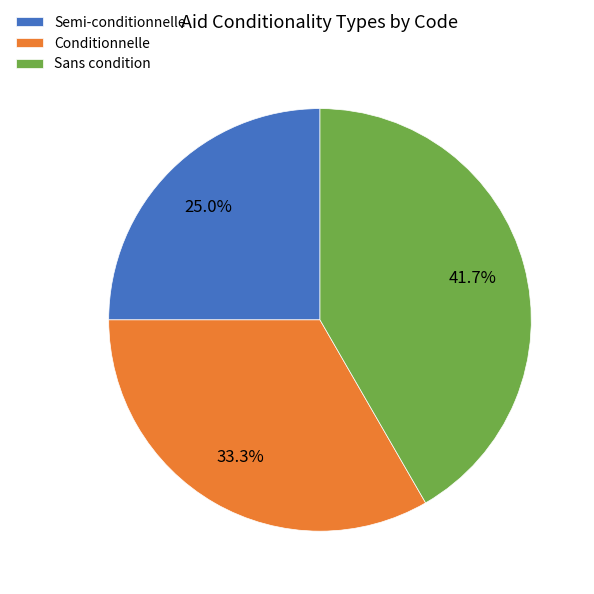

Which slice is the largest?

Sans condition